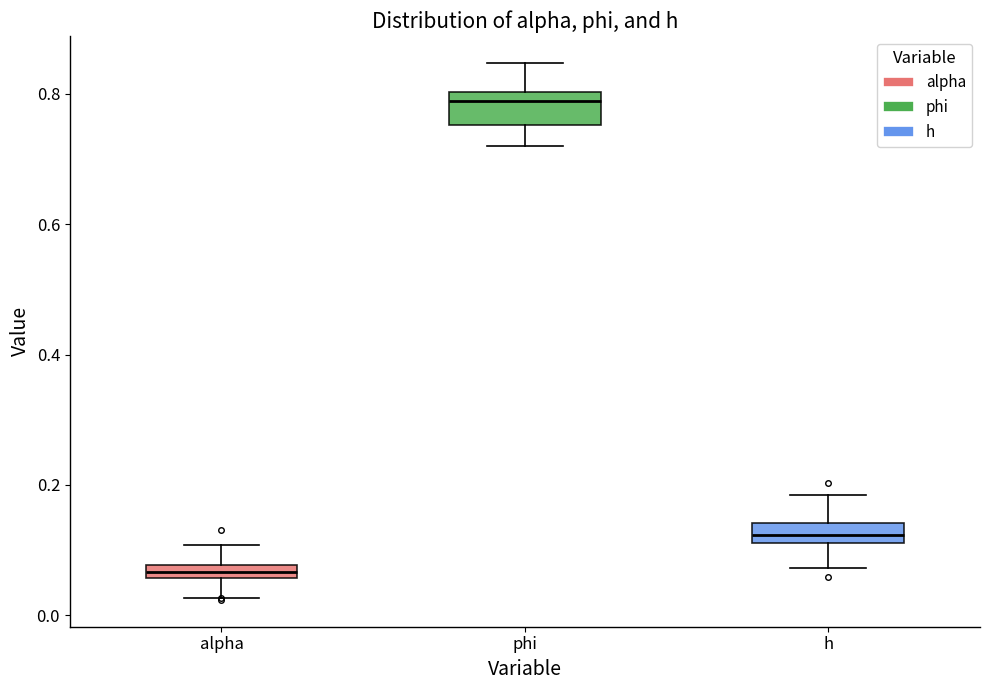

Where does the upper whisker of the box for phi end on the y-axis? The values are not printed on the chart, so give them approximately, as read against the axis.

0.84